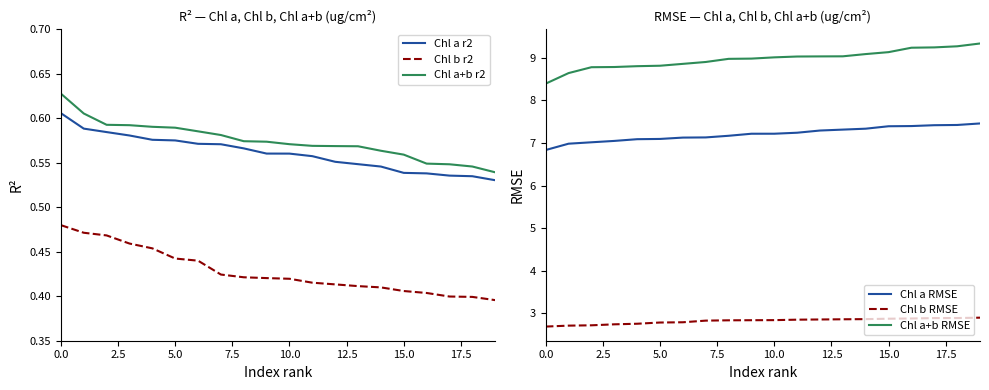

True or false: Chl b r2 and Chl a+b r2 cross at least once.

False